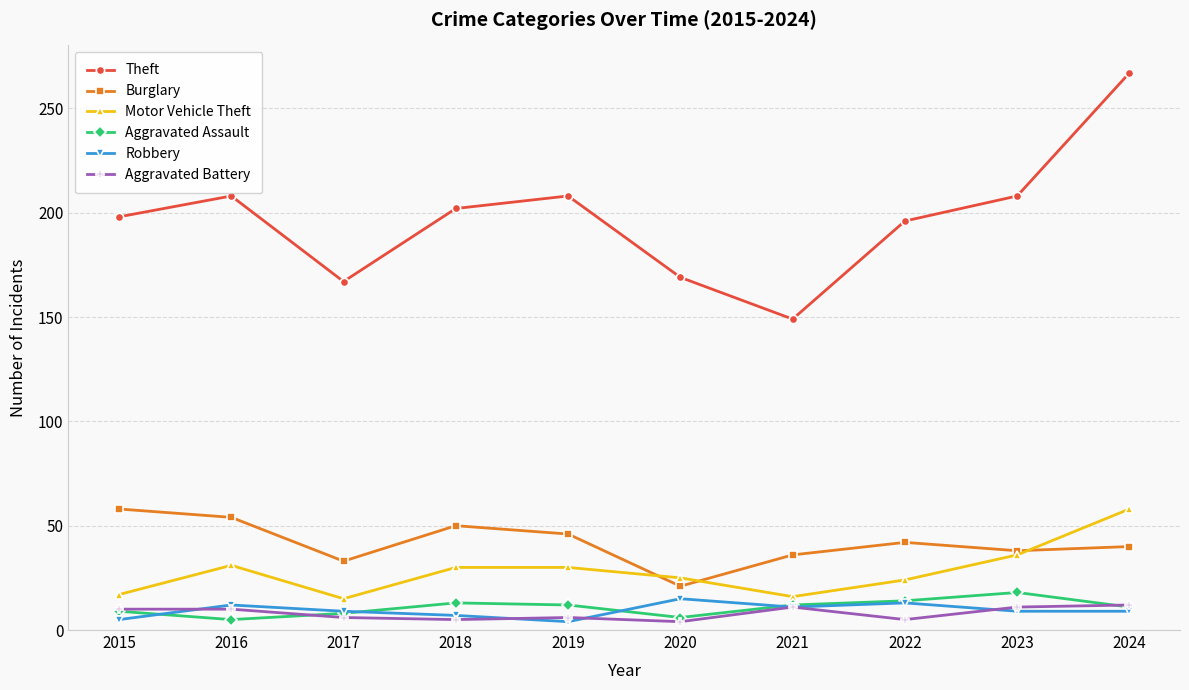

At which category does Theft reach its first local peak?

2016